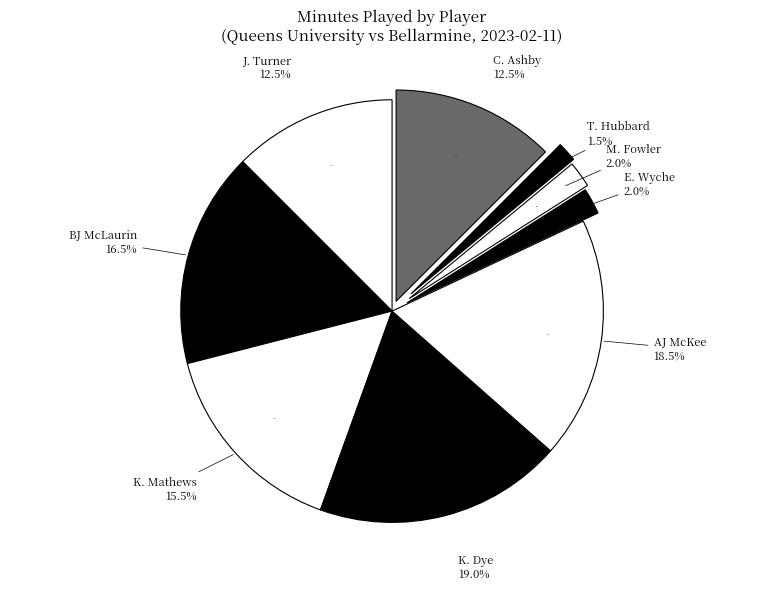

Count the number of slices in the pie.

9